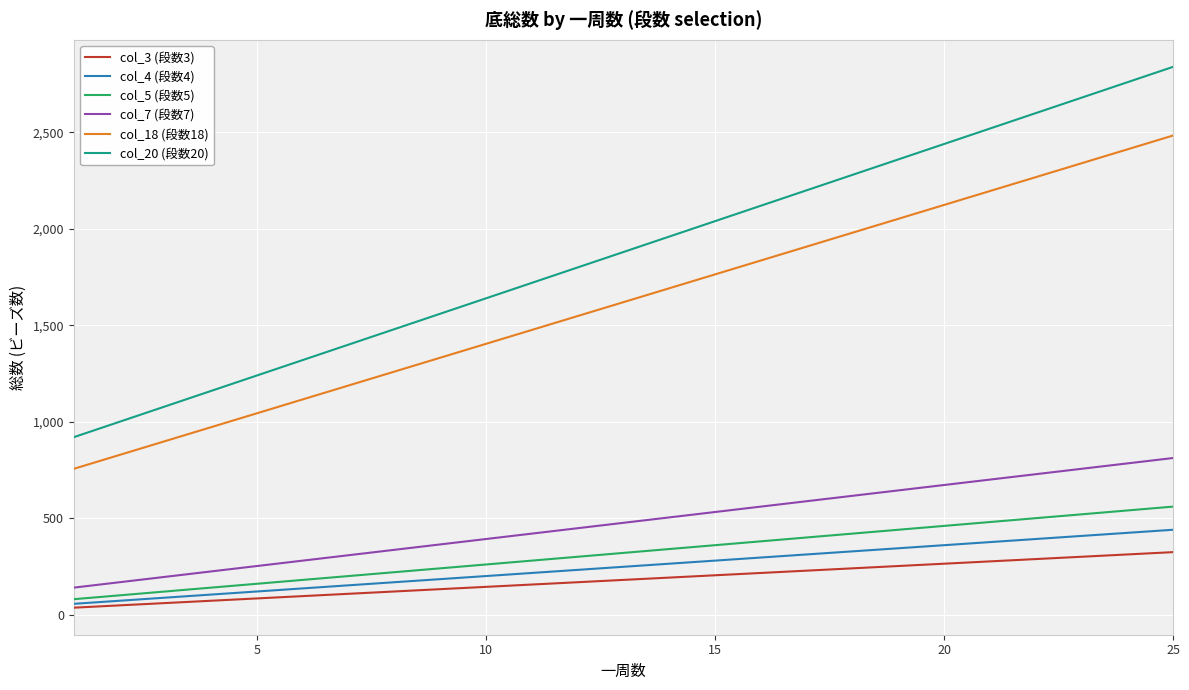

How many values in the col_7 (段数7) series are below 476?

12